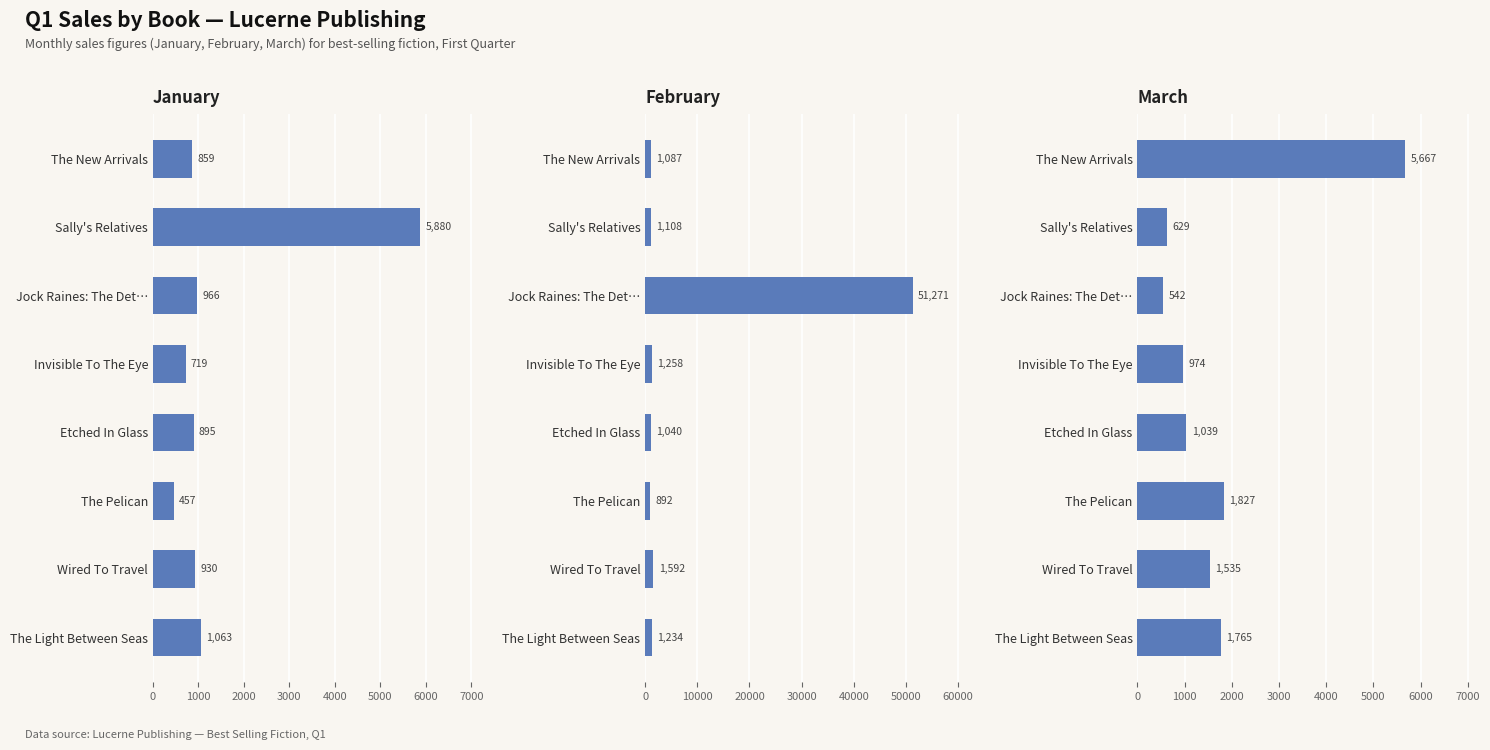

What is the maximum value for January?

5880.0